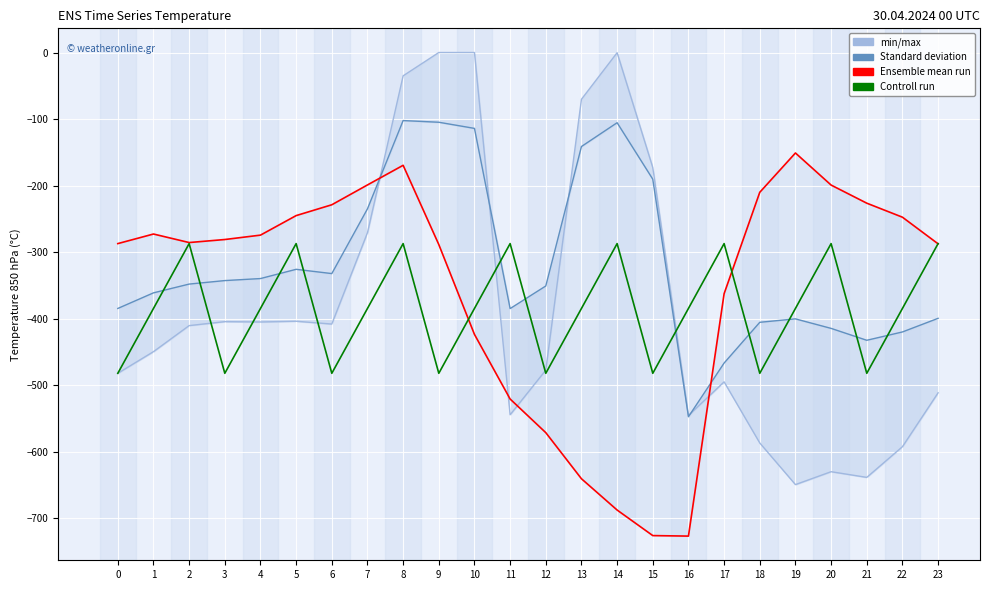

How many distinct data groups are displayed?

4